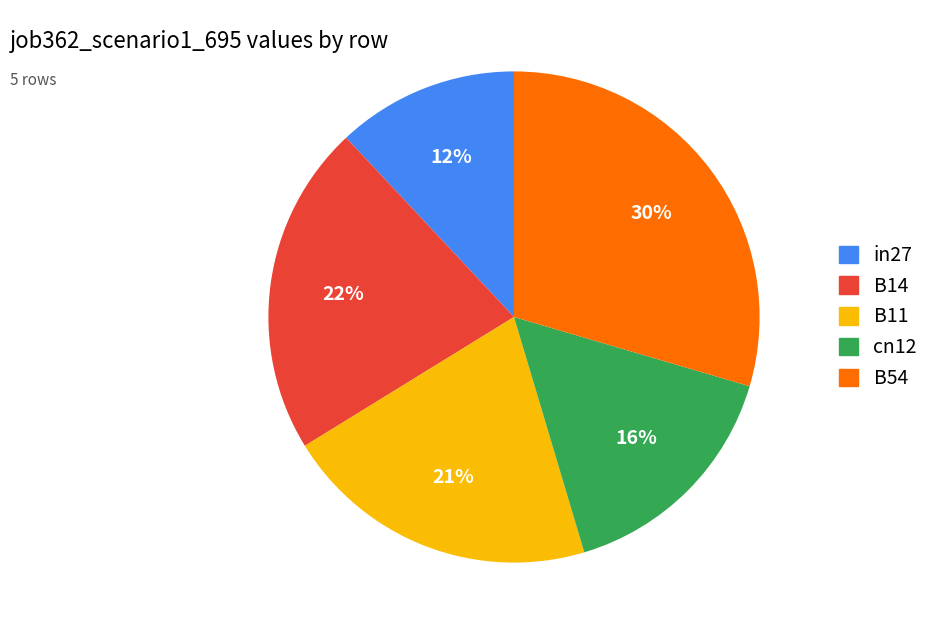

True or false: B11 accounts for 21% of the total.

True